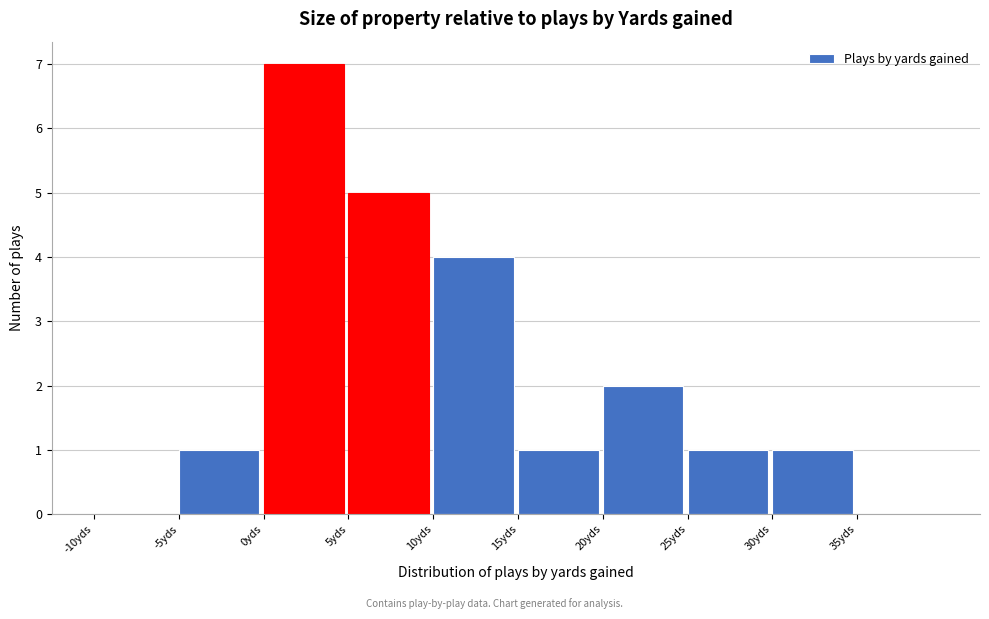

Reading left to right, transcribe this chart: for each bar, give the range it covers on the x-axis and its height. The values are not printed on the chart, so give them approximately, as read against the axis.

-10 to -5: 0
-5 to 0: 1
0 to 5: 7
5 to 10: 5
10 to 15: 4
15 to 20: 1
20 to 25: 2
25 to 30: 1
30 to 35: 1
35 to 40: 0